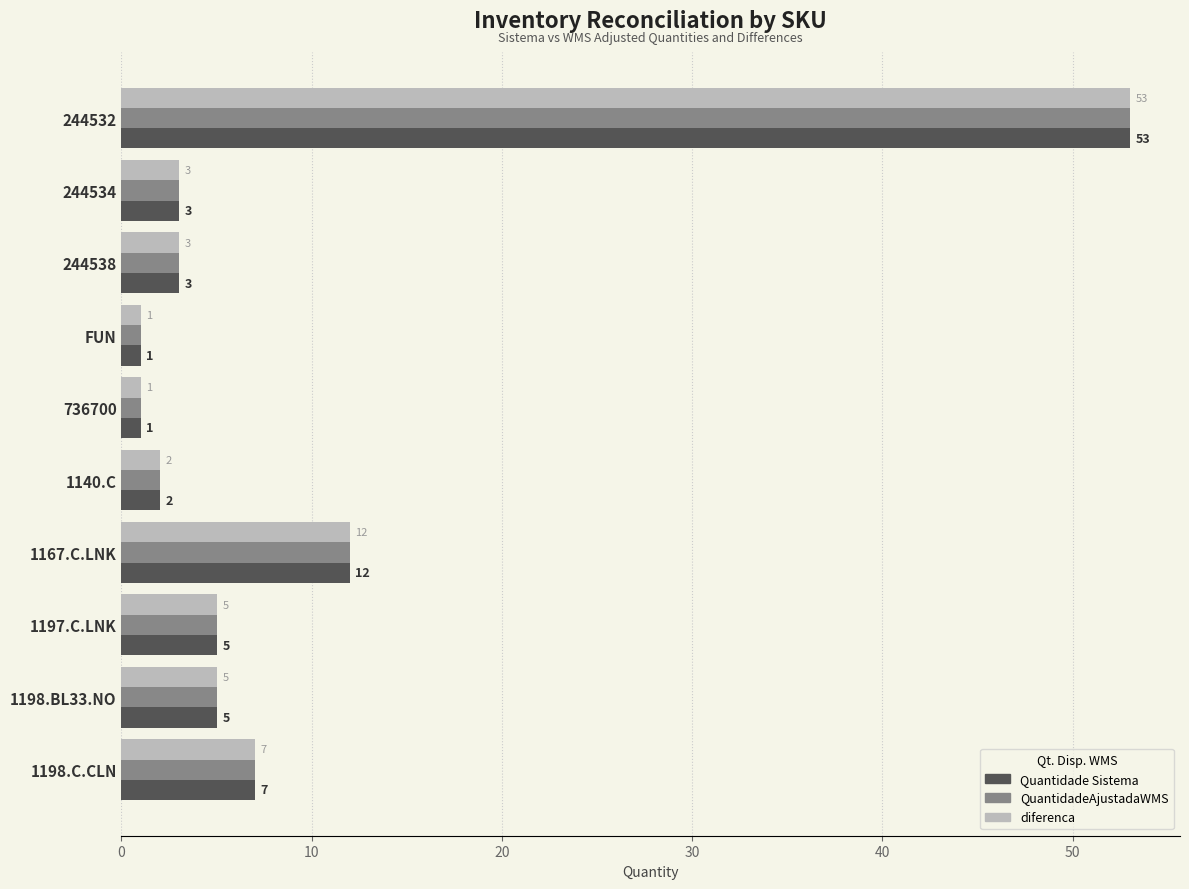

The value of Quantidade Sistema at 244532 is 53. True or false?

True